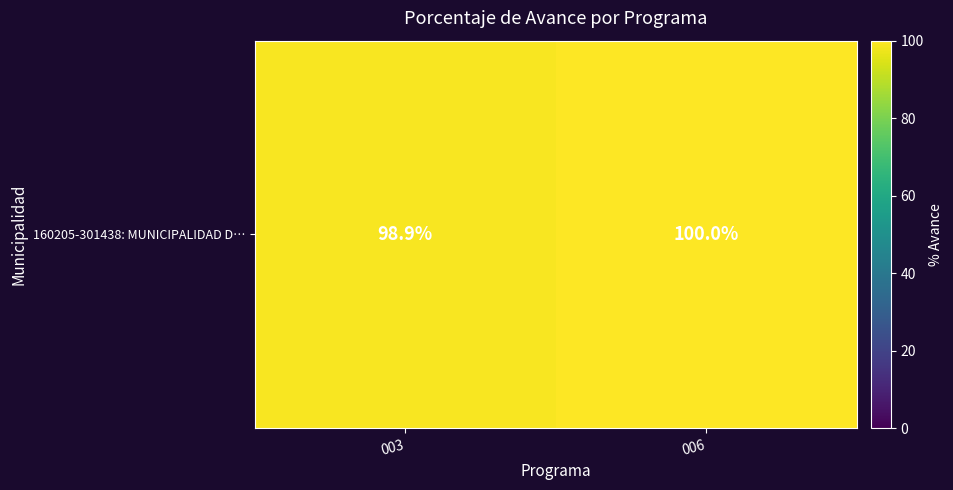

Rank the categories by value from highest to lowest.

006, 003